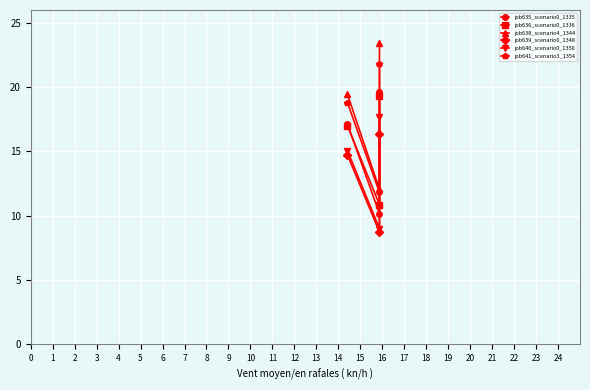

Is the value of job640_scenario0_1350 at 2 greater than the value of job641_scenario3_1354 at 0?

No